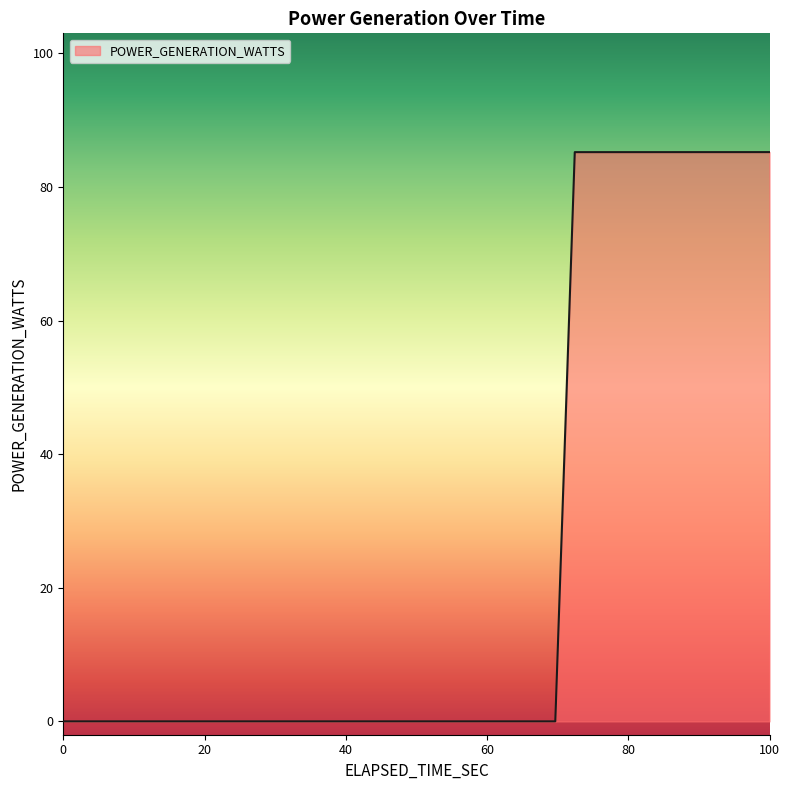

What is the value of the 38th point from the left?

85.2